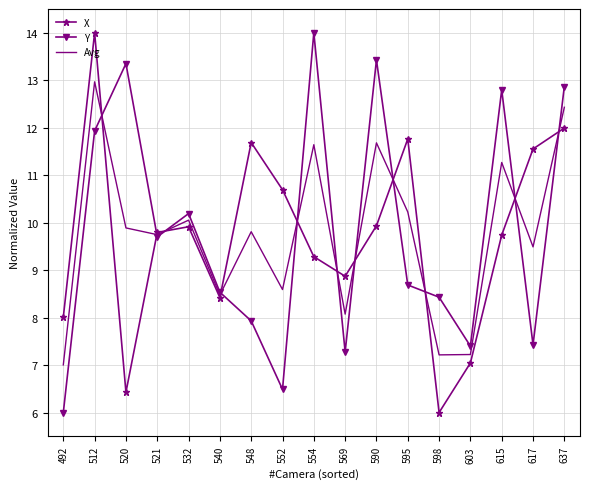

At 595, list the series in order from largest to smallest.

X, Avg, Y